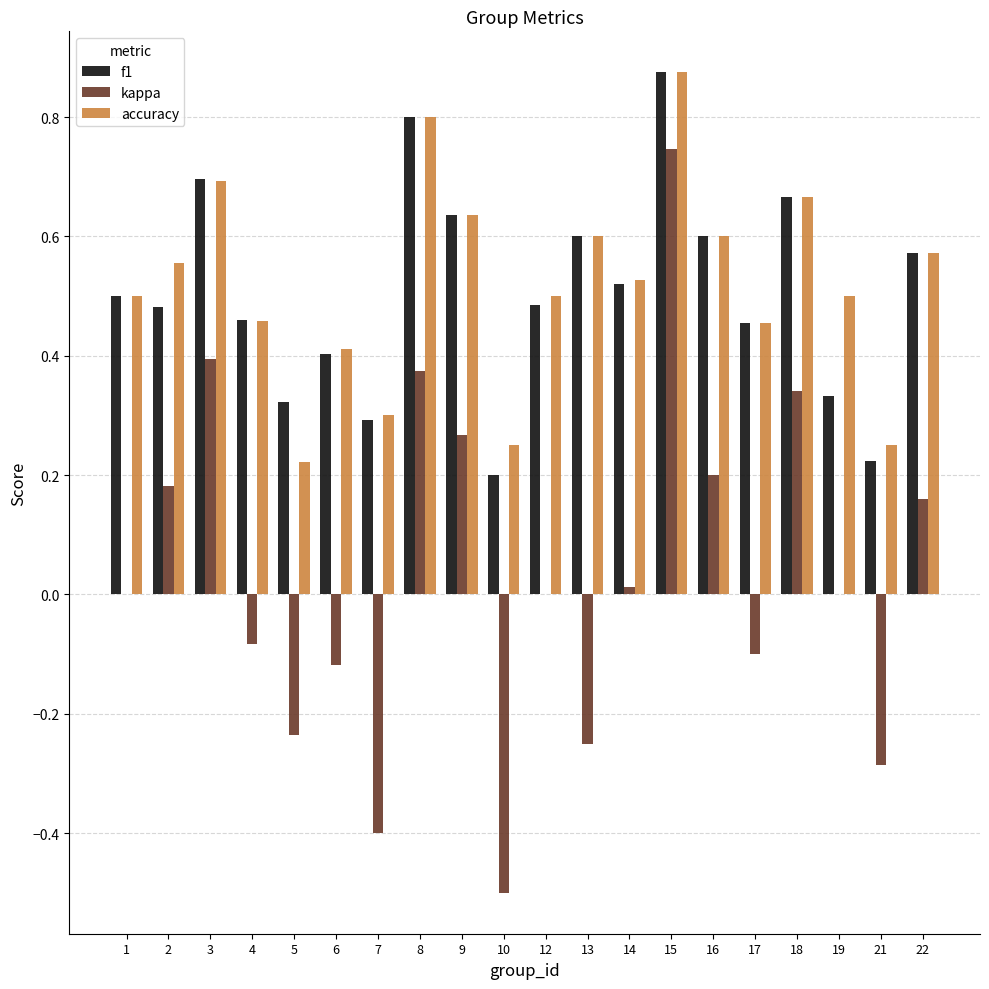

Is it true that kappa equals 0.1 at 16?

False